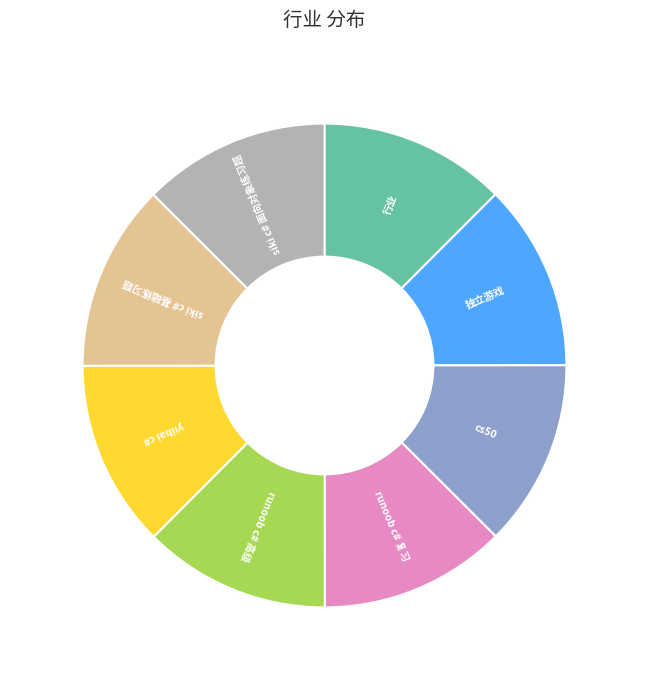

Is there any slice that represents more than half of the pie?

No